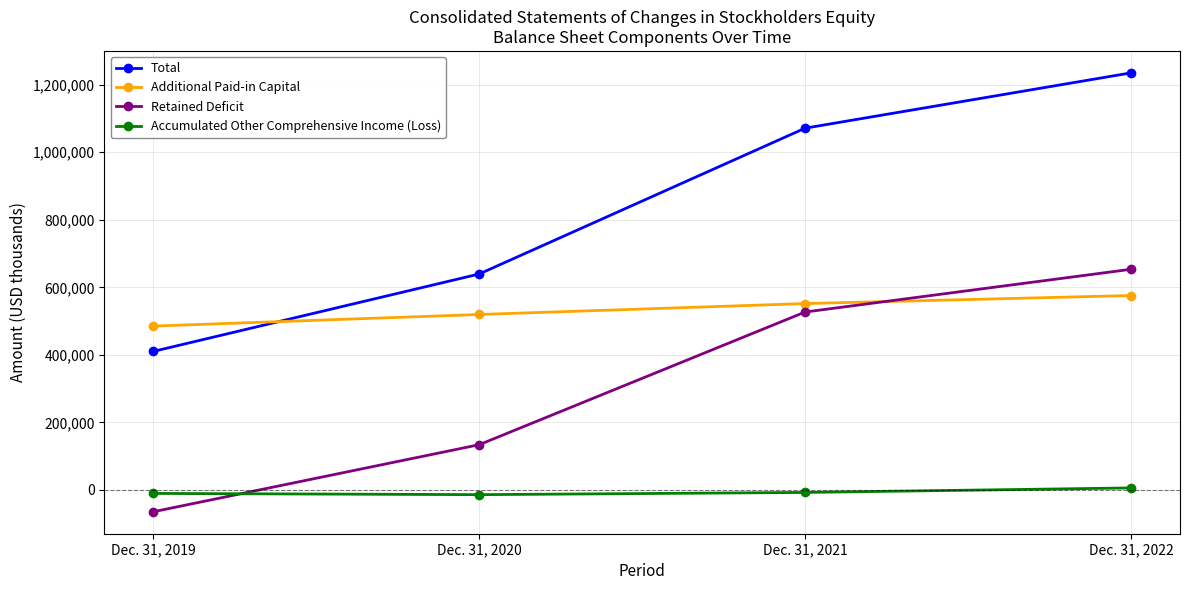

In Accumulated Other Comprehensive Income (Loss), how many points are lower than both neighbors (excluding endpoints)?

1